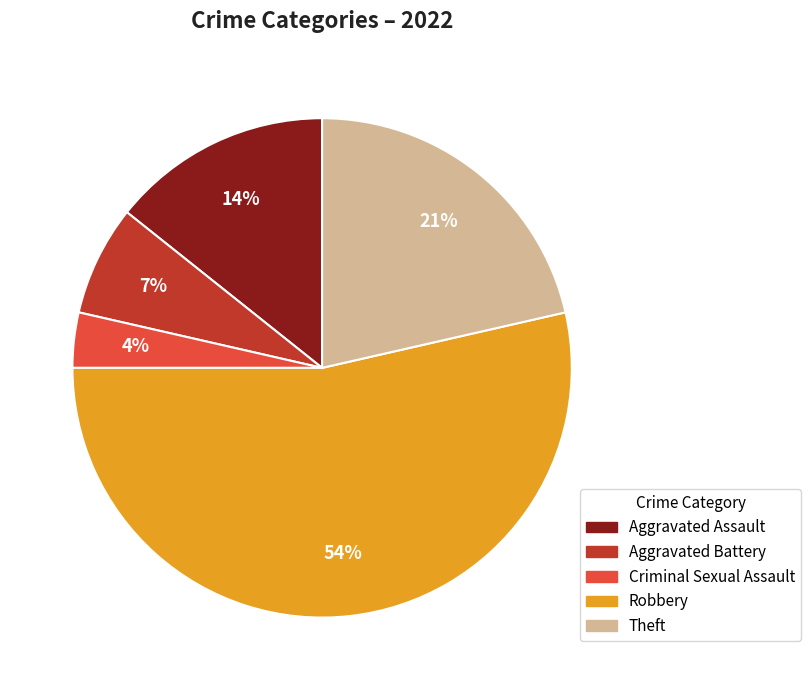

To the nearest percent, what is the average slice percentage?

20%